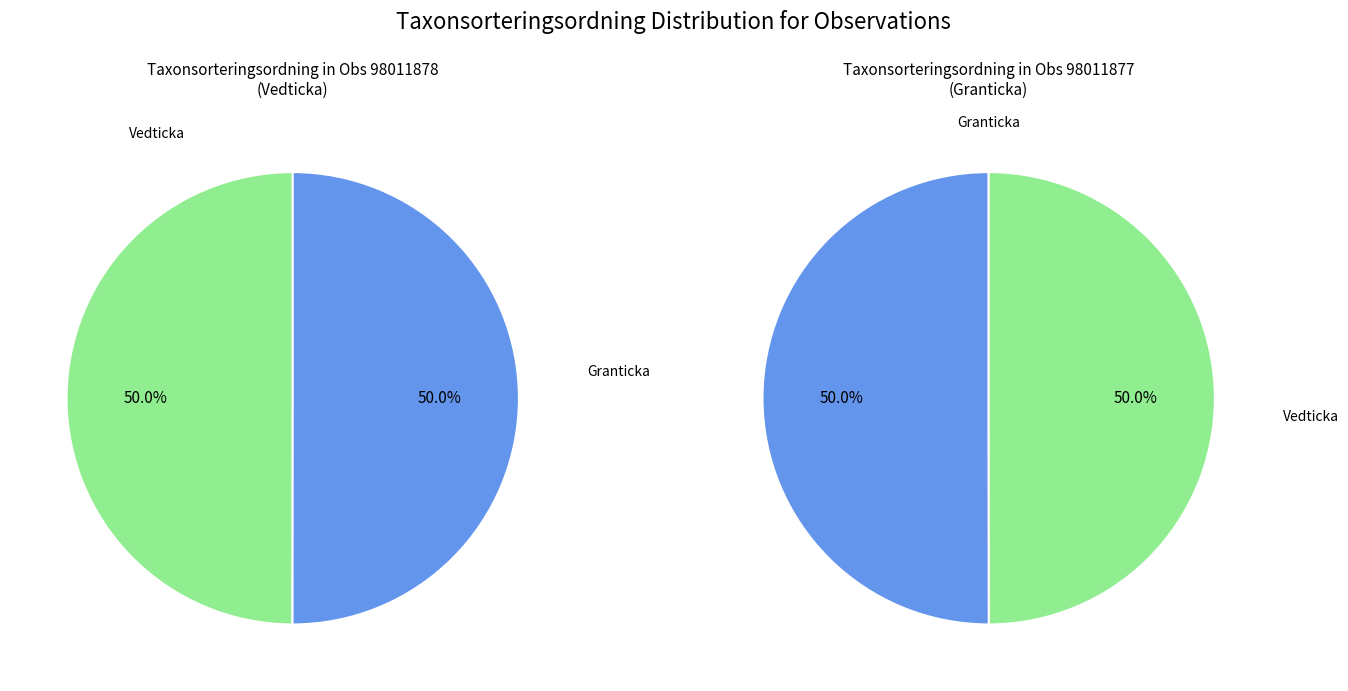

Is it true that 98011878 is 41% of the pie?

False